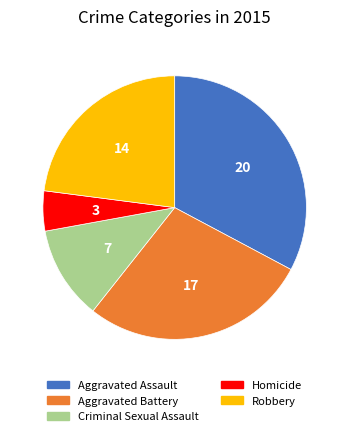

Is there a majority slice in this chart?

No